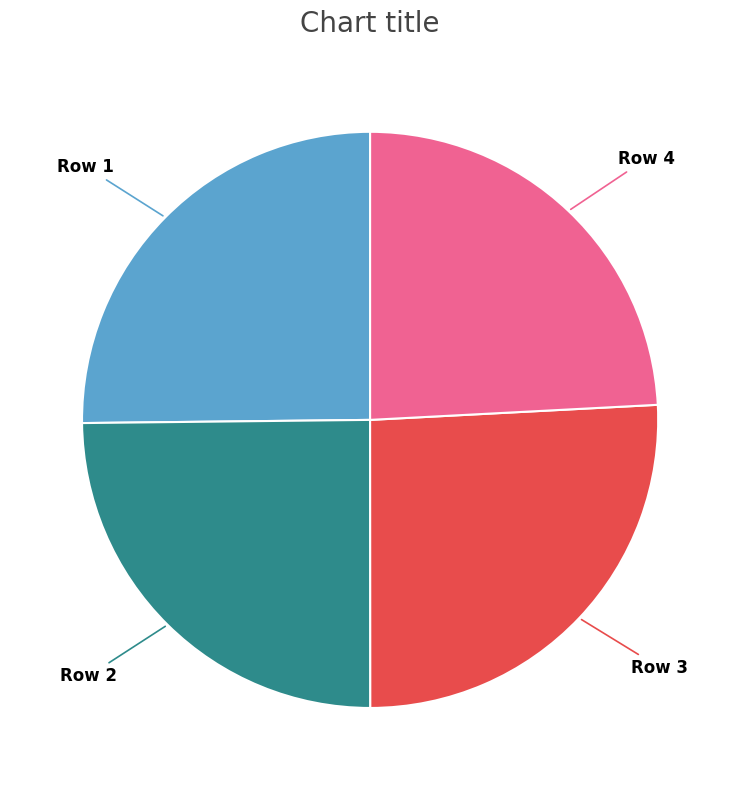

Is it true that Row 1 is 25% of the pie?

True